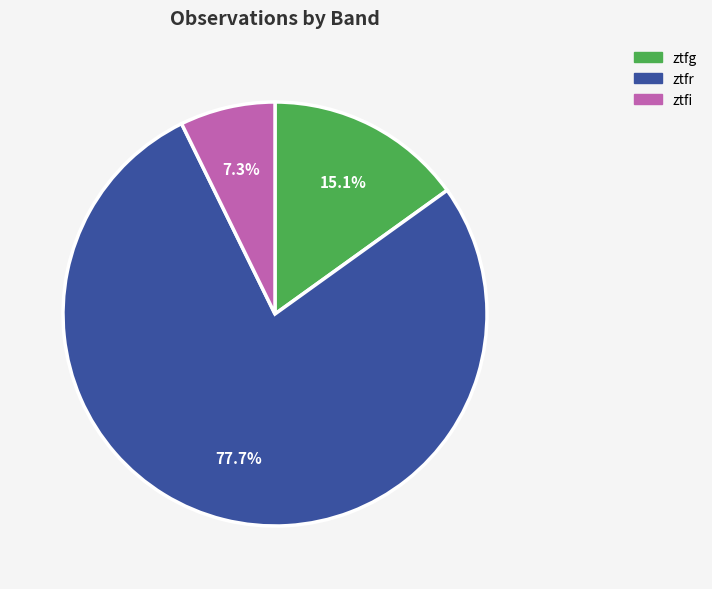

To the nearest percent, what percentage of the pie is ztfr?

78%